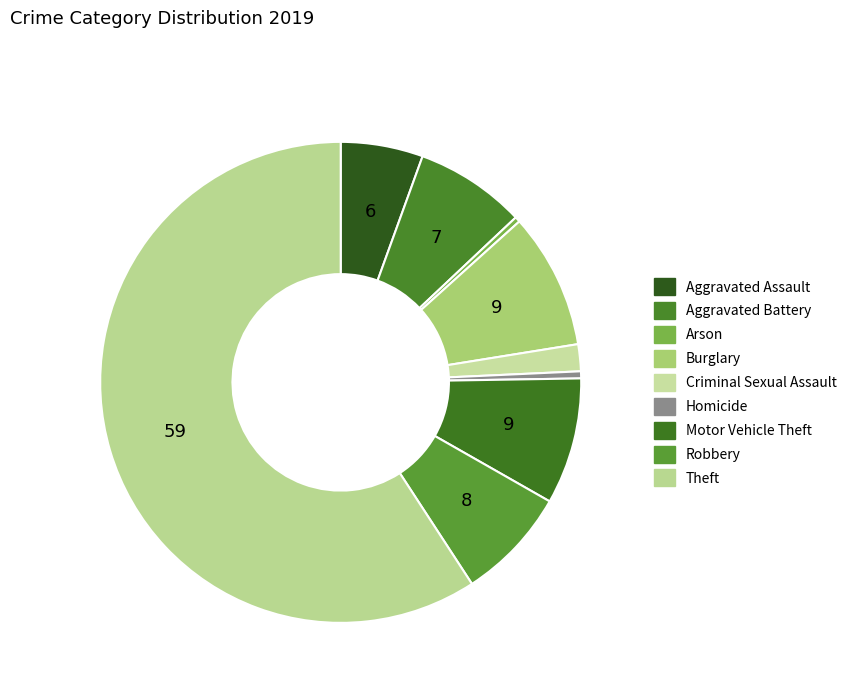

How many slices are in this pie chart?

9